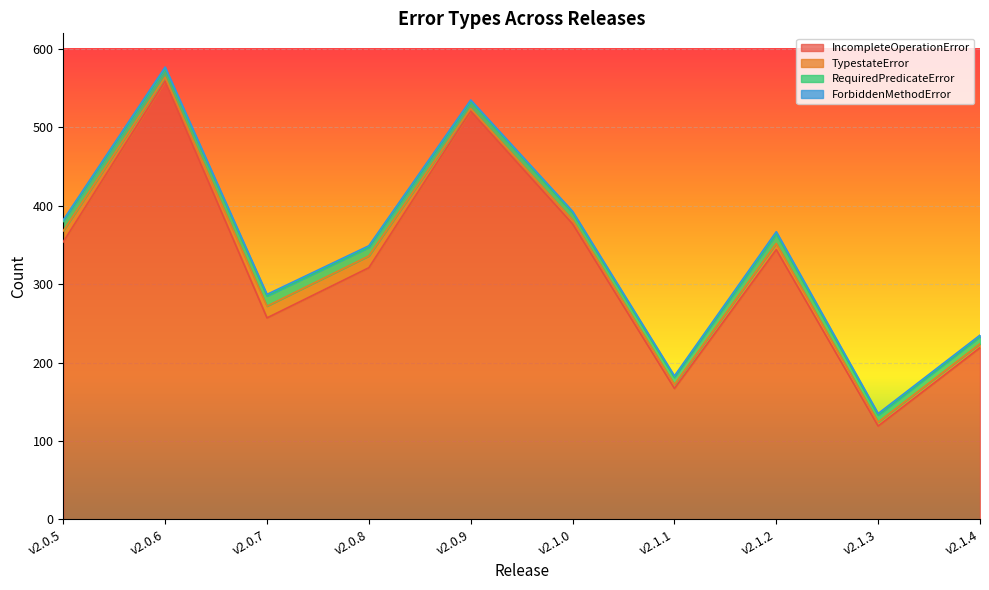

List the labels in order of RequiredPredicateError value, largest first.

v2.0.7, v2.0.5, v2.1.2, v2.0.6, v2.0.8, v2.0.9, v2.1.0, v2.1.1, v2.1.3, v2.1.4